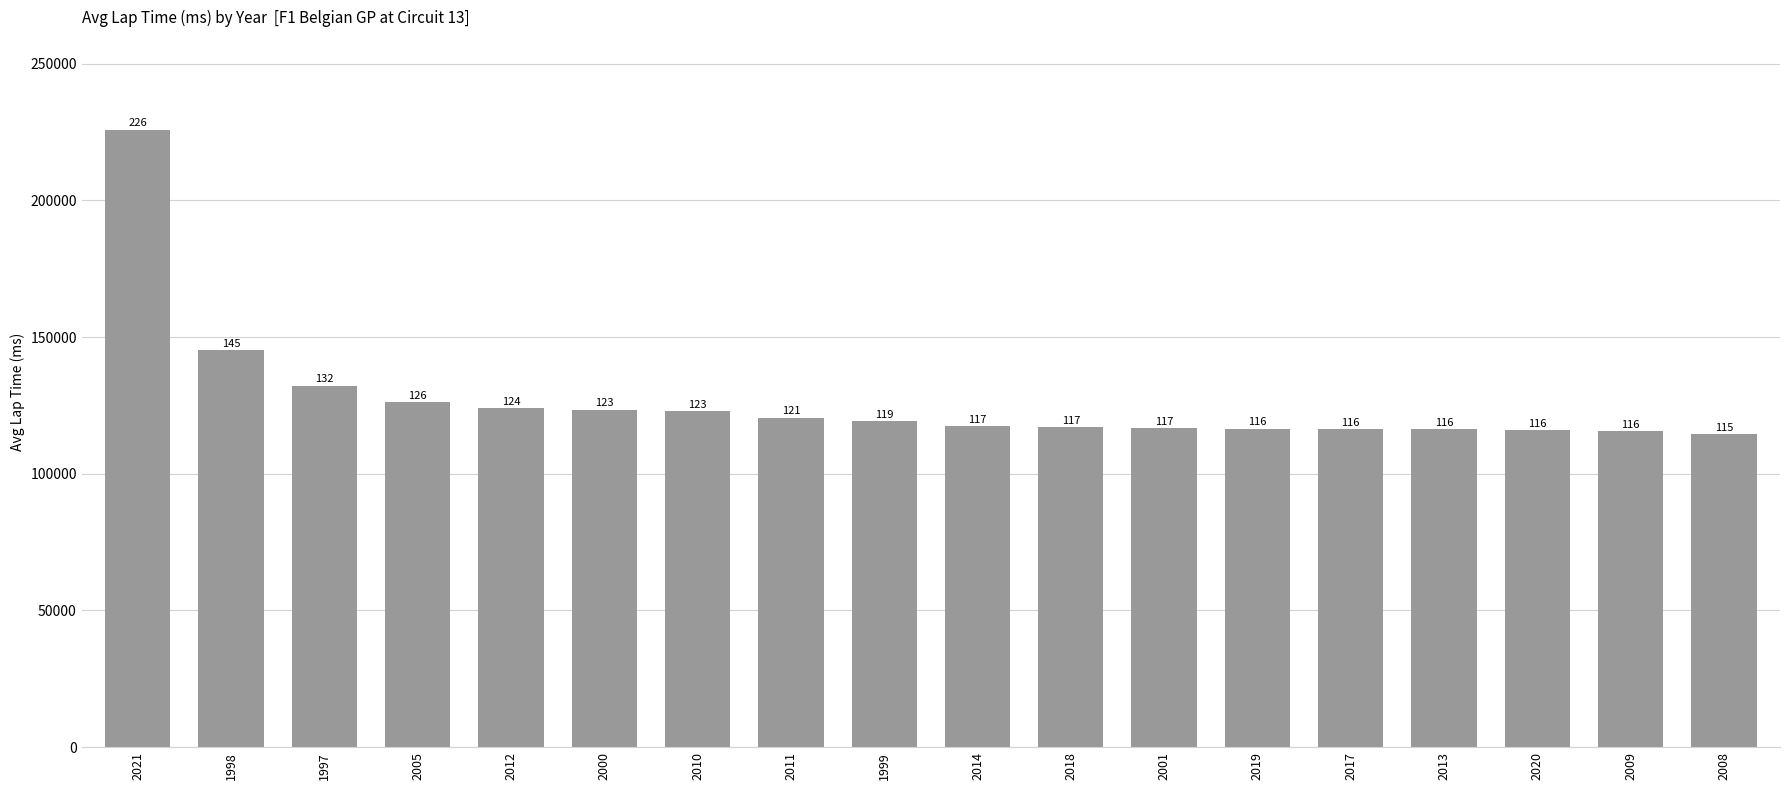

Reading left to right, list all the values displayed in this chart.

225824.0	145076.6	132219.6	126147.7	124004.4	123424.8	122916.4	120528.8	119180.4	117314.9	116911.7	116570.9	116425.1	116336.5	116210.3	115836.8	115552.6	114505.9